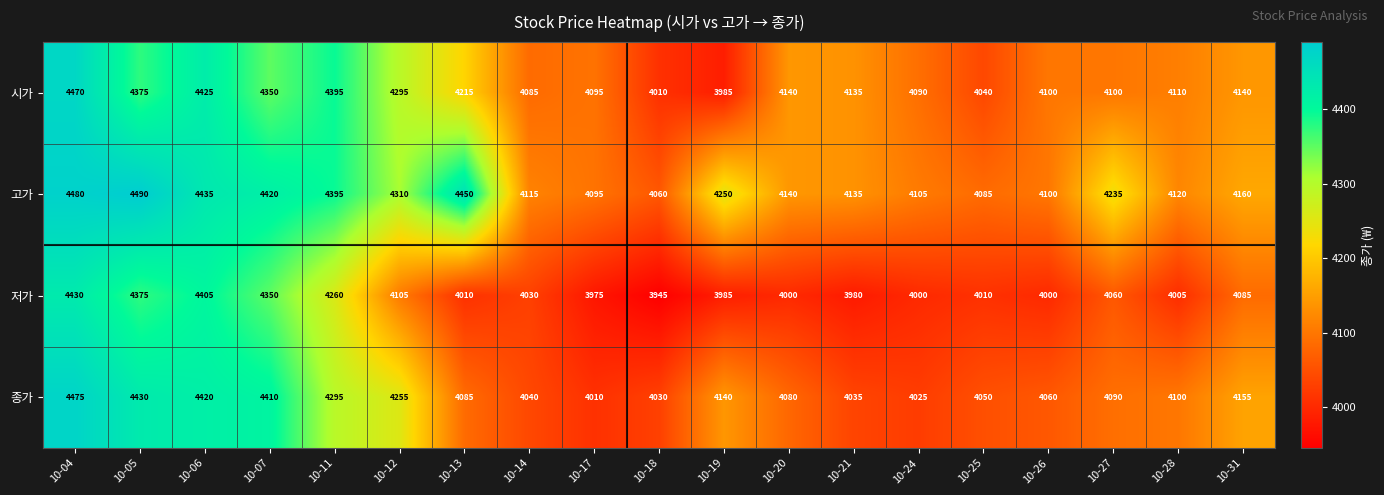

What is the difference between the 시가 values at 10-24 and 10-07?

260